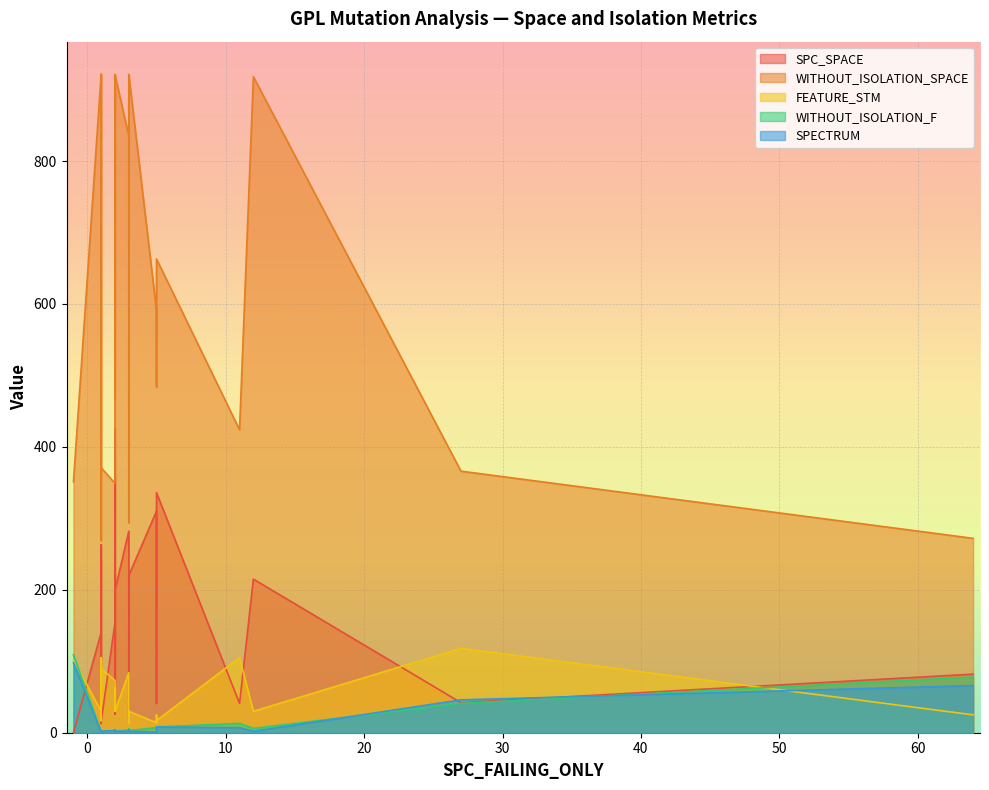

Is the value of WITHOUT_ISOLATION_F at 1 greater than the value of SPECTRUM at 1?

No